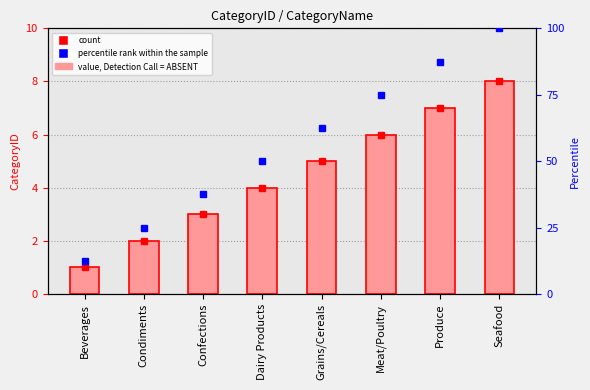

What is the label of the 4th bar from the right?

Grains/Cereals